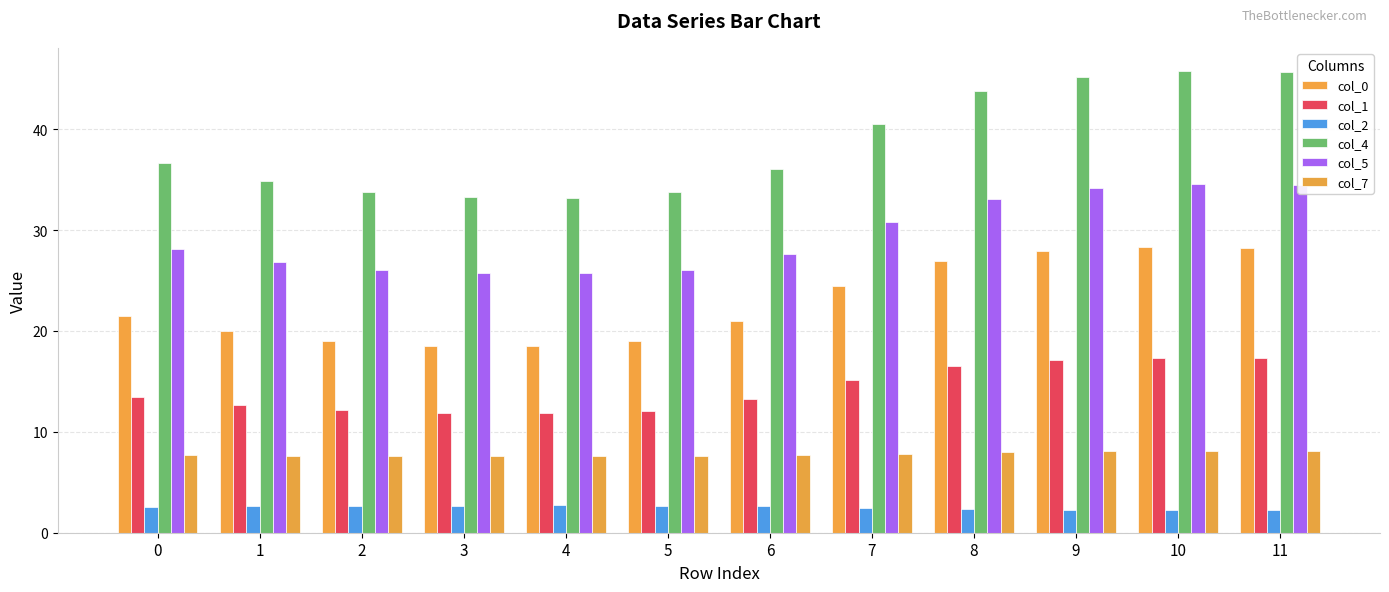

What is the maximum value for col_4?

45.8